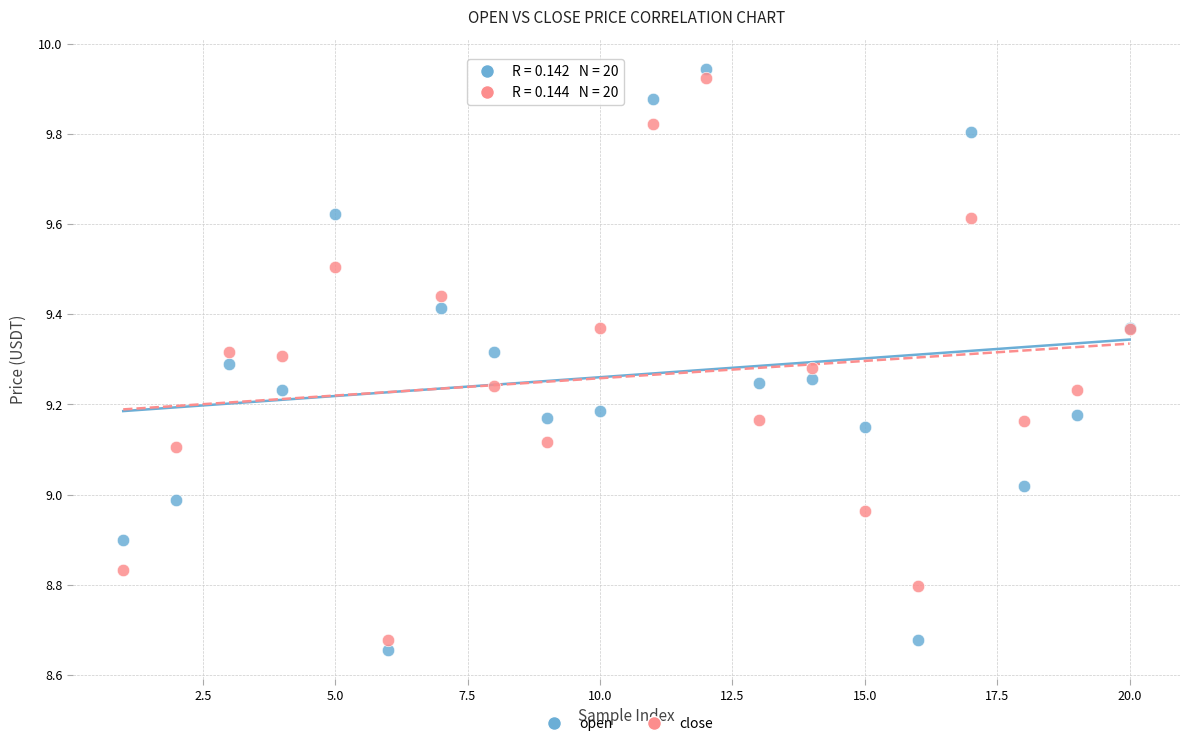

Which series reaches the minimum Y coordinate?

open